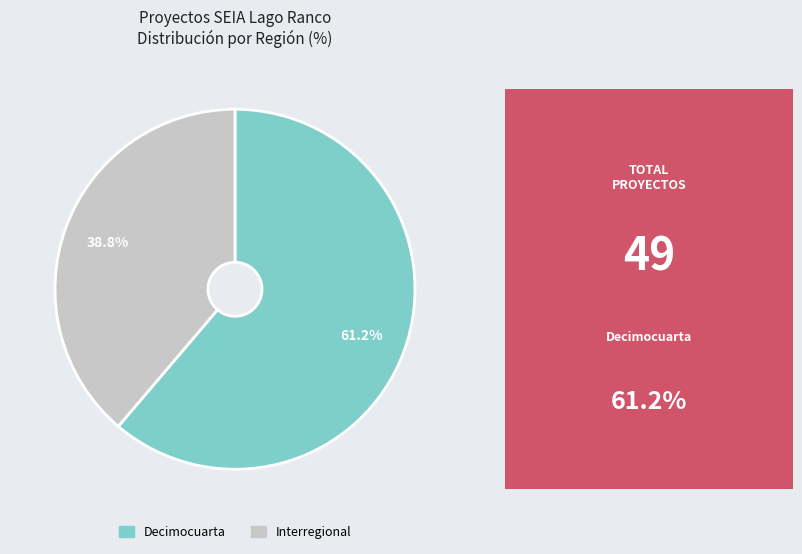

What percentage is NOT represented by Decimocuarta?

38.8%